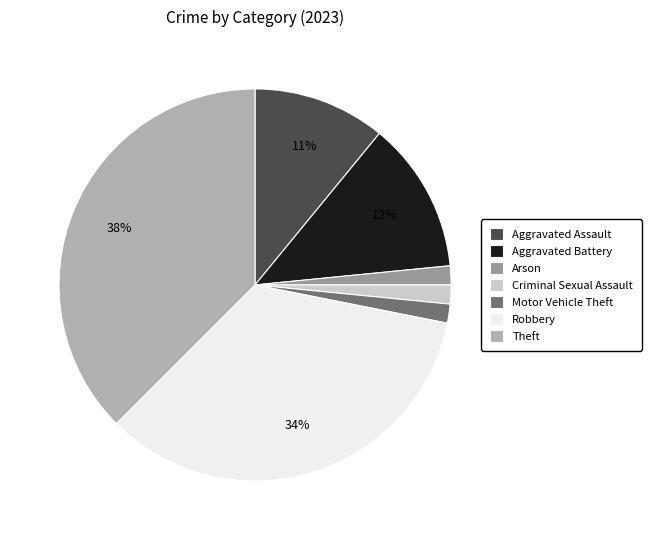

To the nearest percent, what is the difference between the largest and smallest slice percentages?

36%